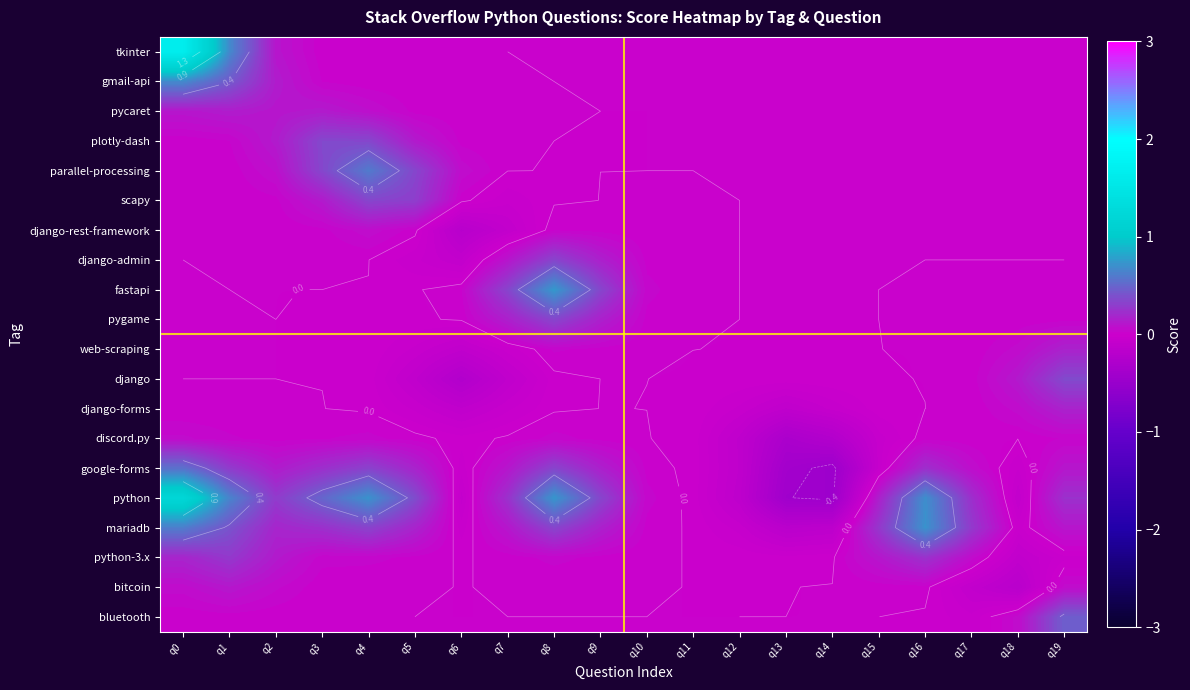

What is the sum of the django-rest-framework values at q4 and q19?

0.1